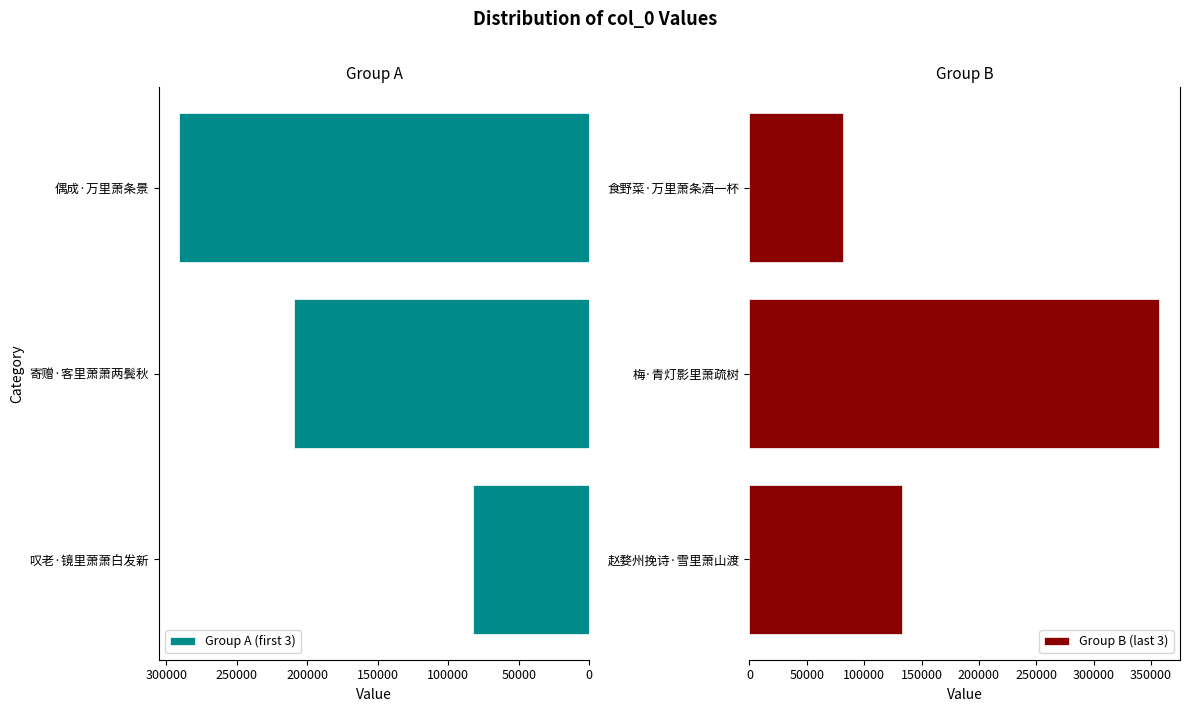

Are the bars horizontal?

Yes